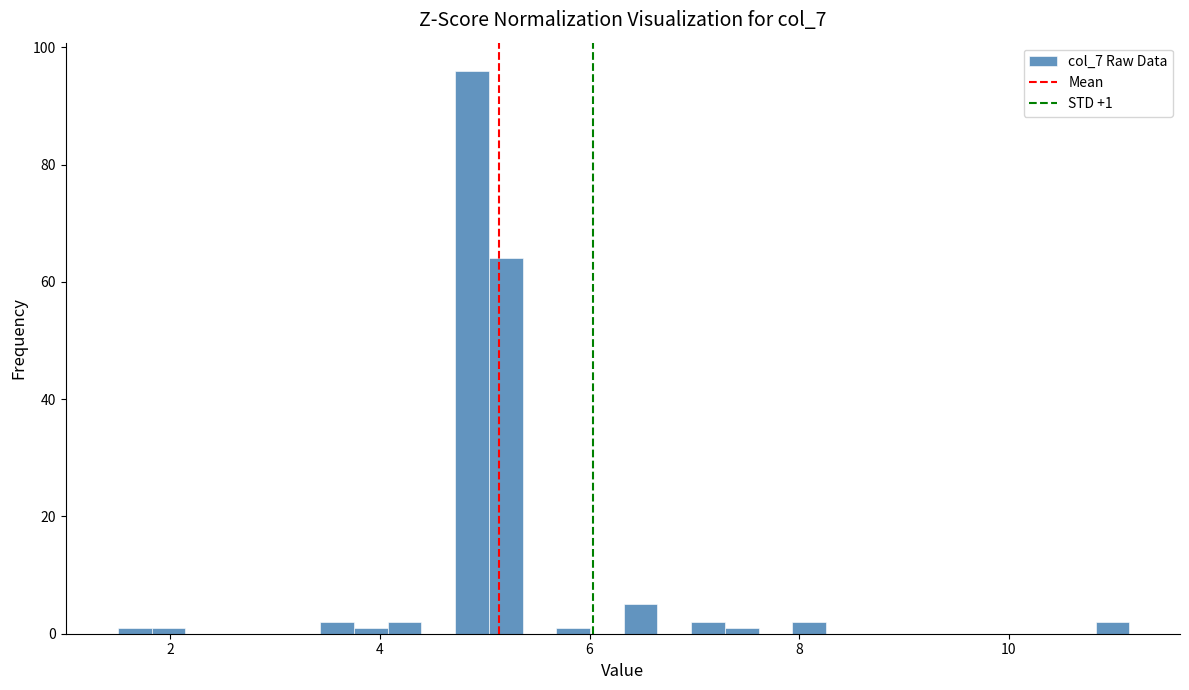

Around what value on the x-axis is the tallest bar? Give the approximate position of its centre, as read against the axis.

4.8